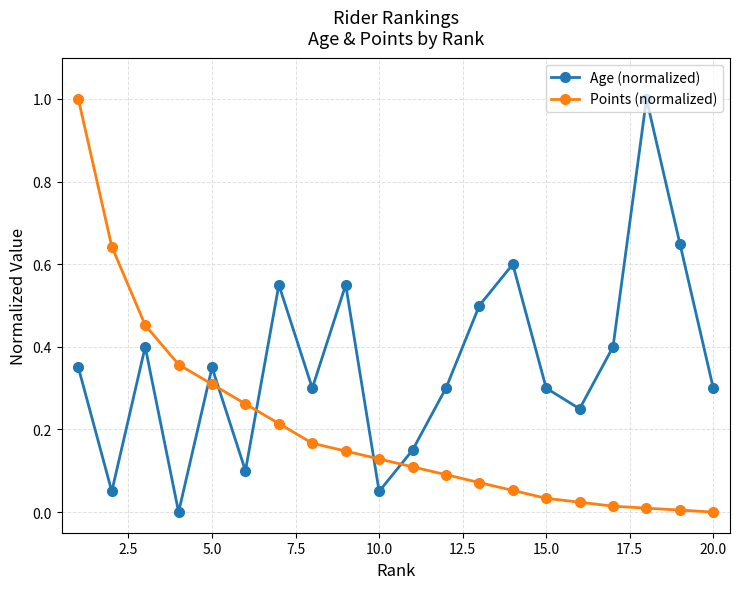

What is the sum of all Age (normalized) values?

7.2